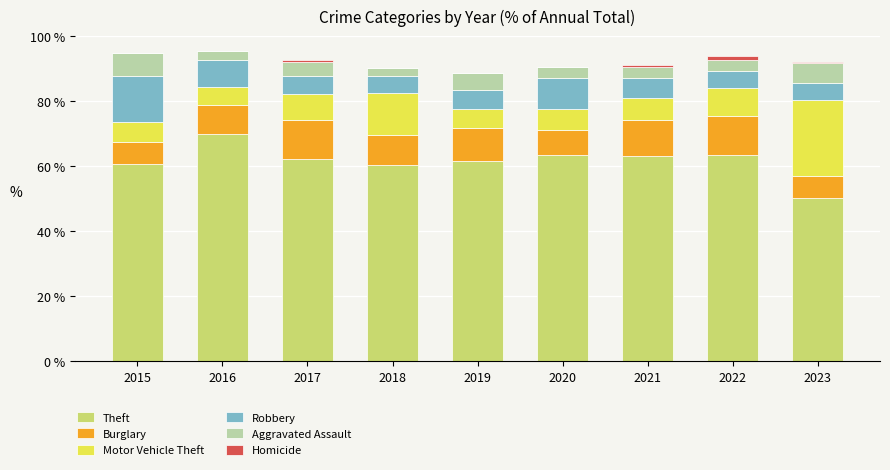

How many data points does each series have?

9